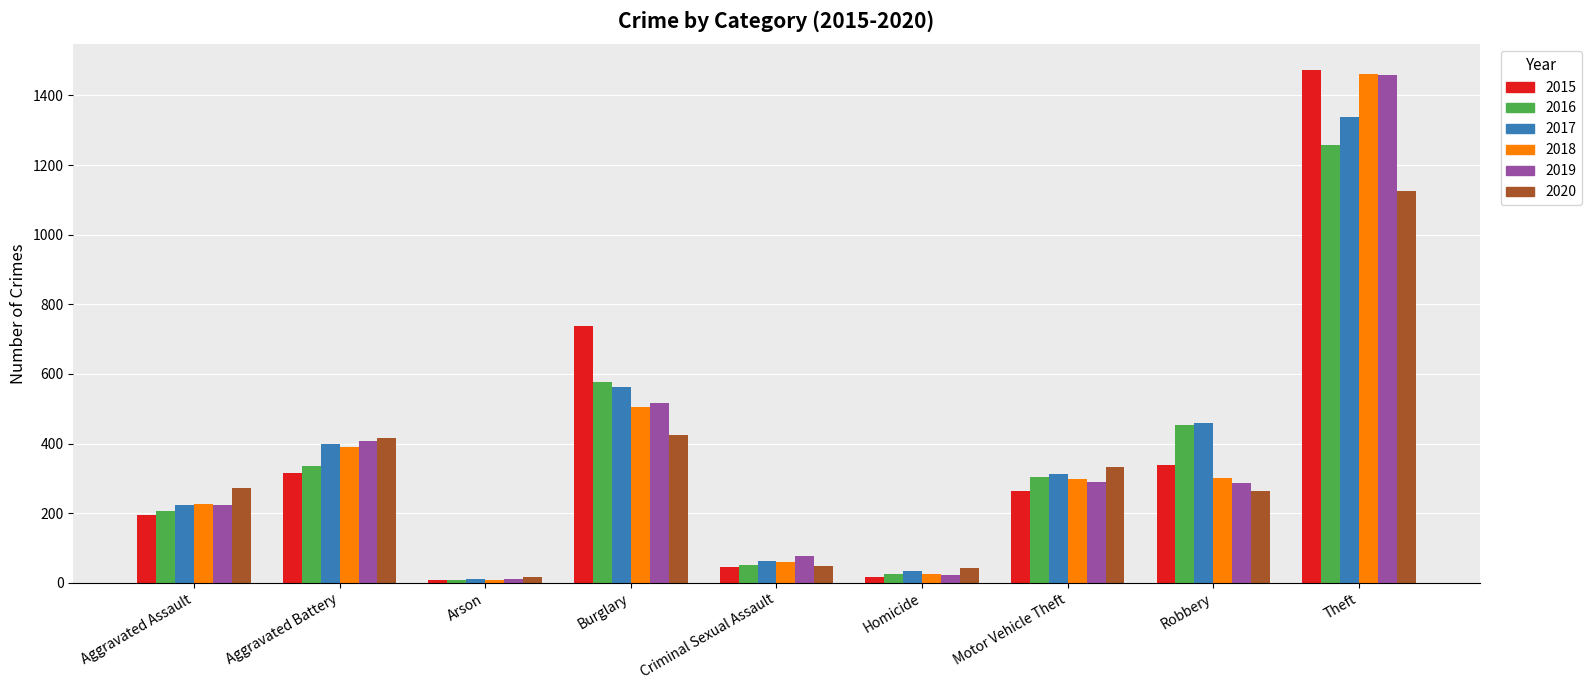

What is the greatest value displayed?

1474